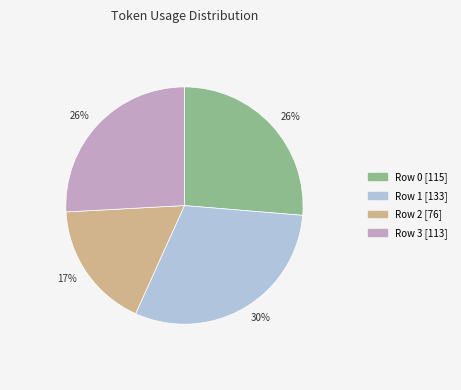

Is there a majority slice in this chart?

No